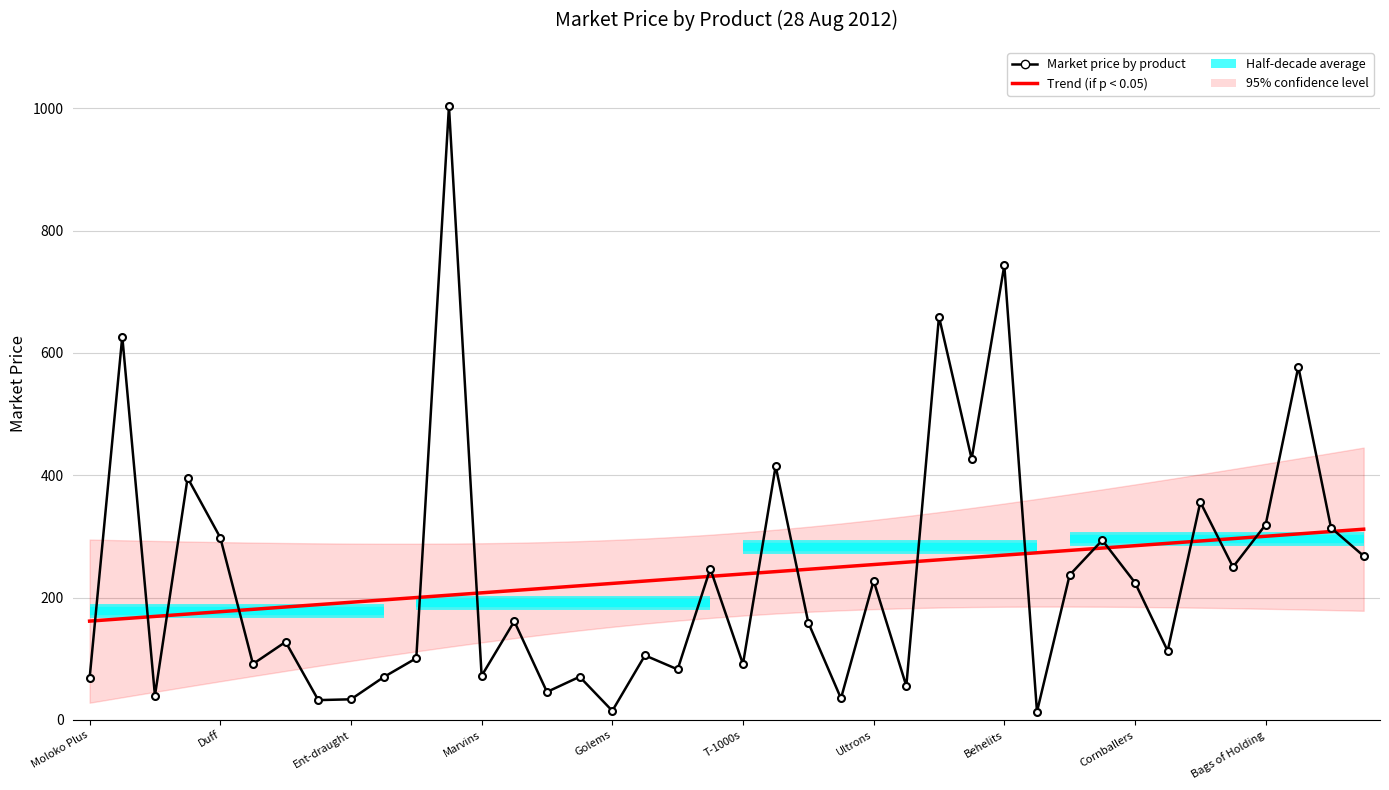

What is the difference between the values at T-800s and SMILEs?

46.7